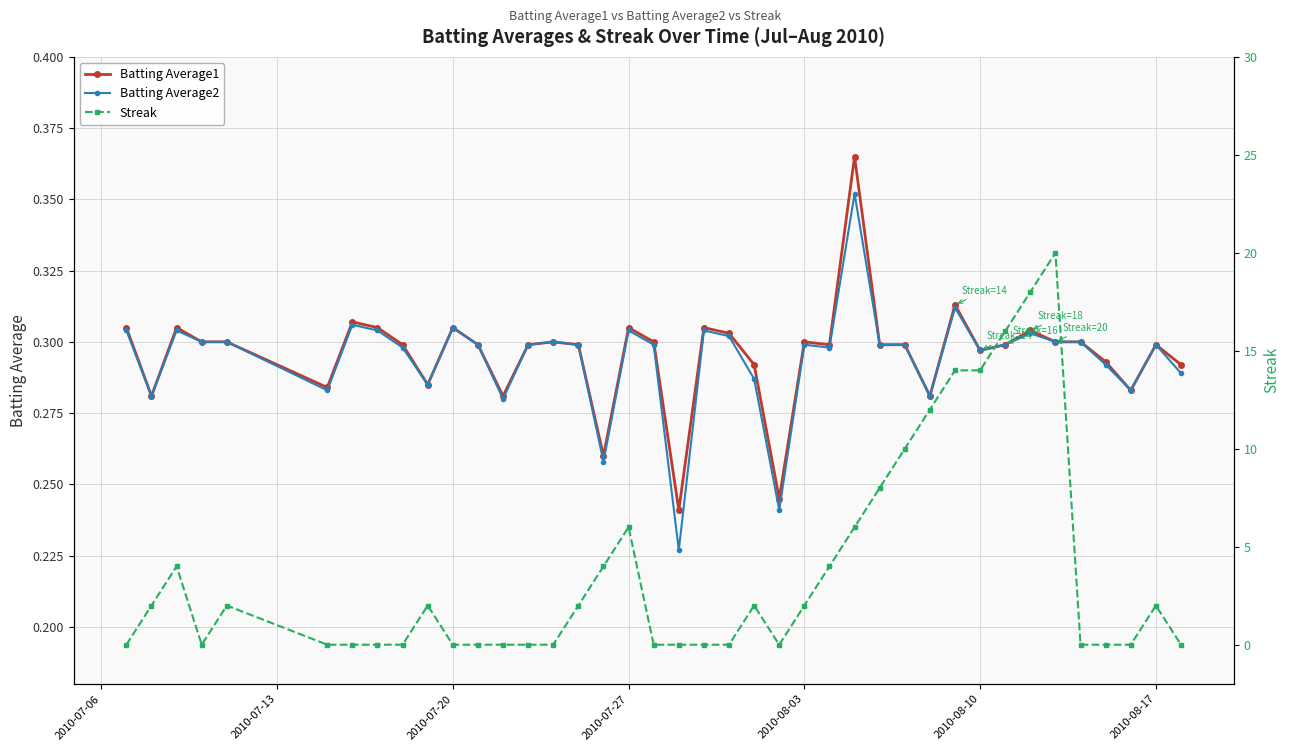

What are all the series names shown in the legend?

Batting Average1, Batting Average2, Streak